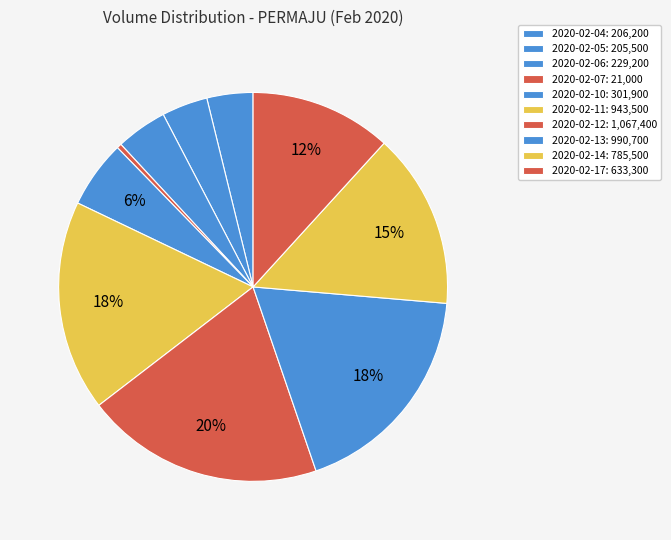

Which slice is the largest?

2020-02-12